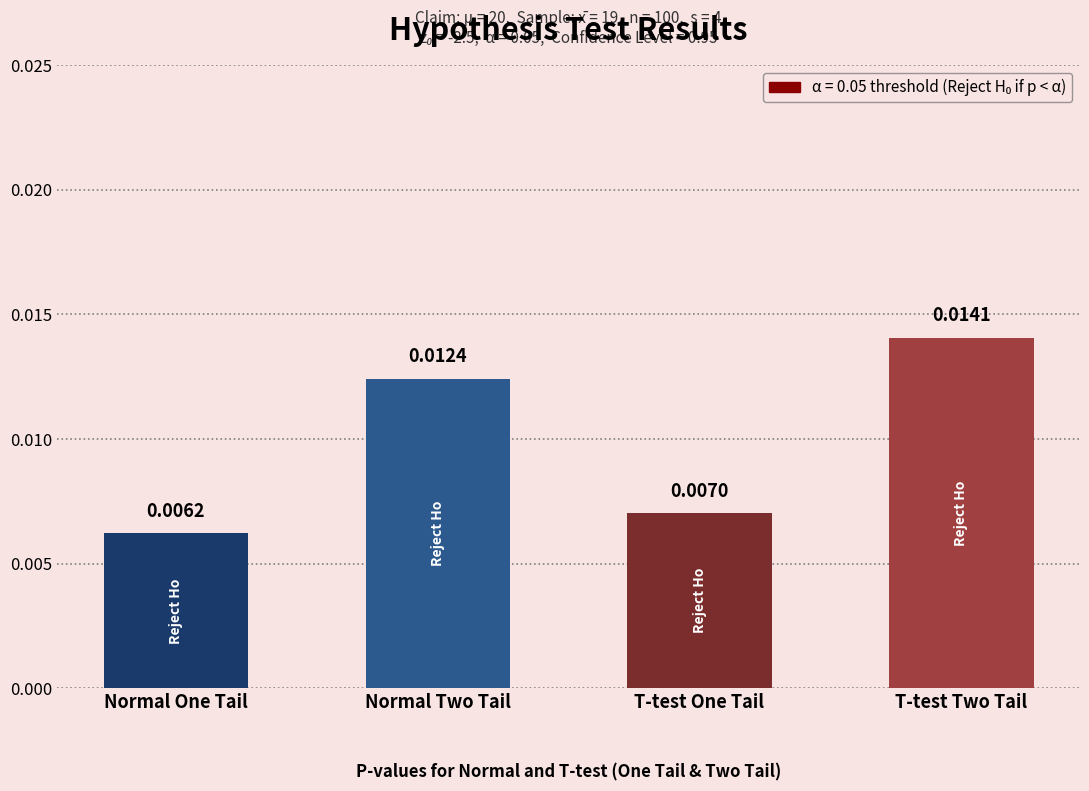

Which has a higher value, T-test Two Tail or Normal Two Tail?

T-test Two Tail